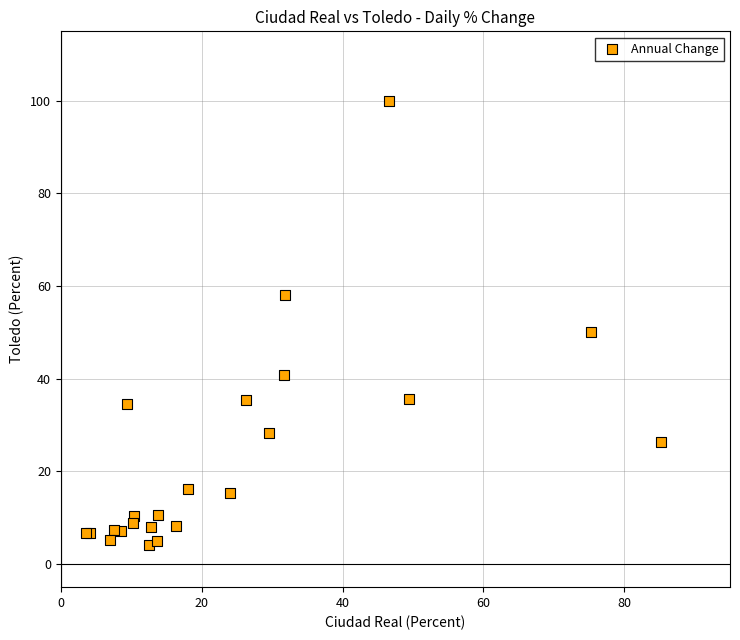

What Y value in the scatter plot is closest to 52?

50.1